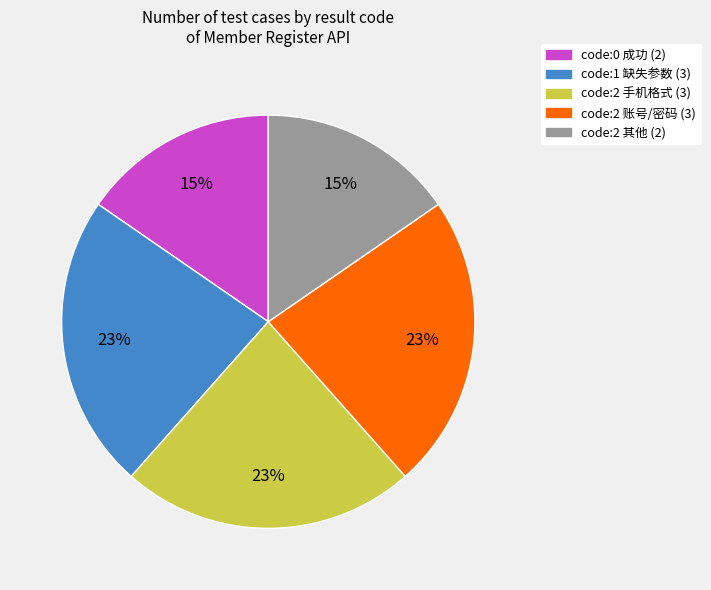

Does any single category account for the majority?

No